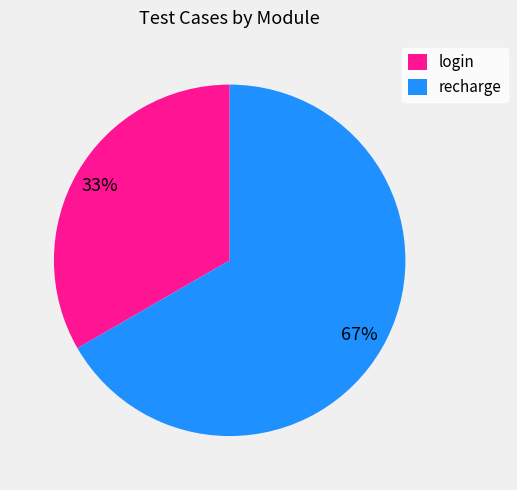

To the nearest percent, what portion does login represent?

33%